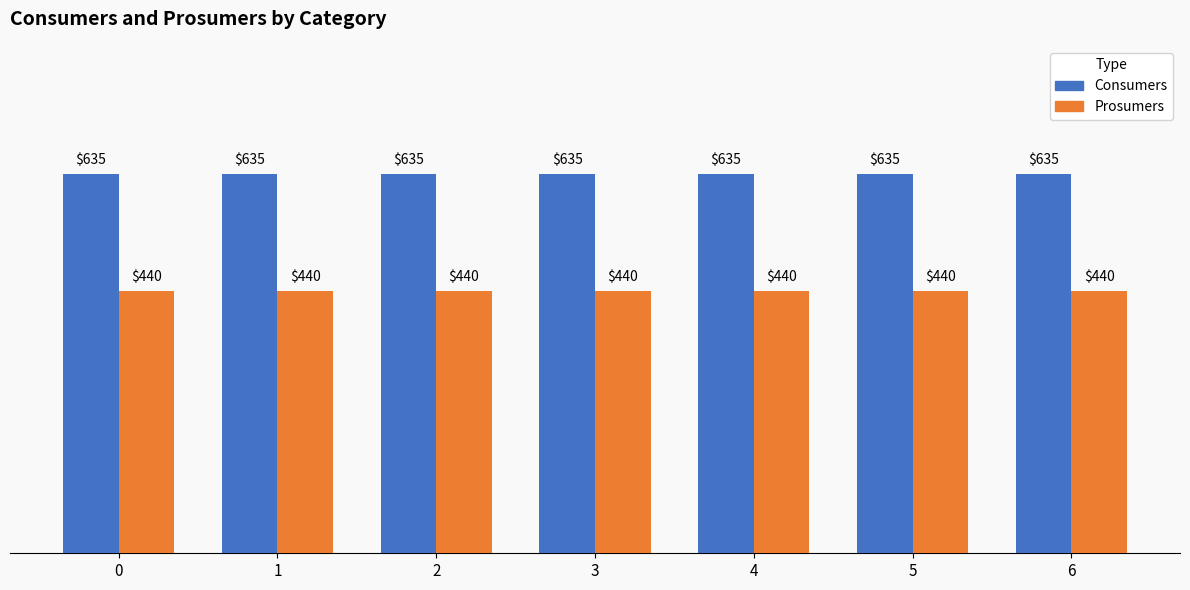

Read the Consumers value at 3.

635